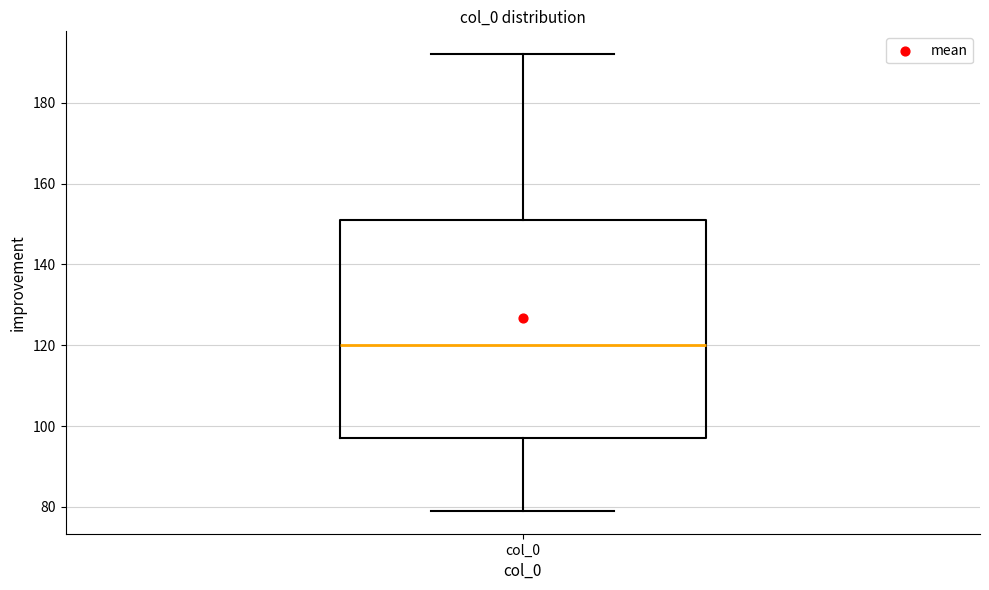

Where is the upper edge of the box for col_0 on the y-axis? The values are not printed on the chart, so give them approximately, as read against the axis.

152